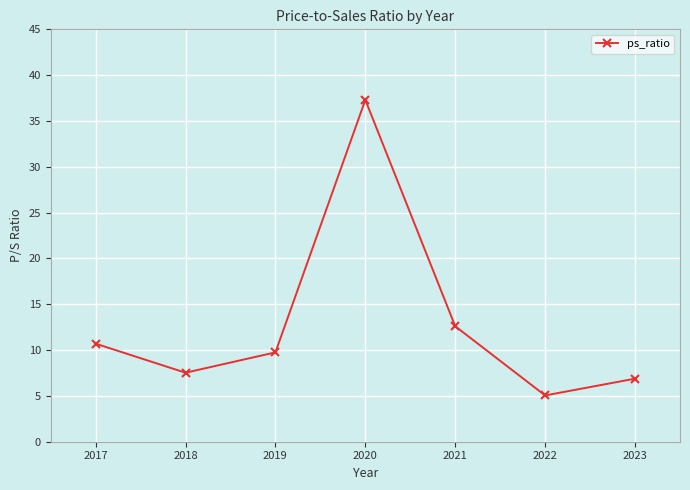

Read the value at 2020.

37.3